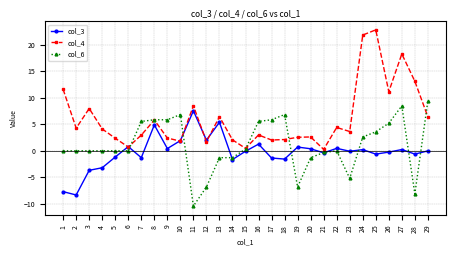

True or false: col_4 and col_3 cross at least once.

True